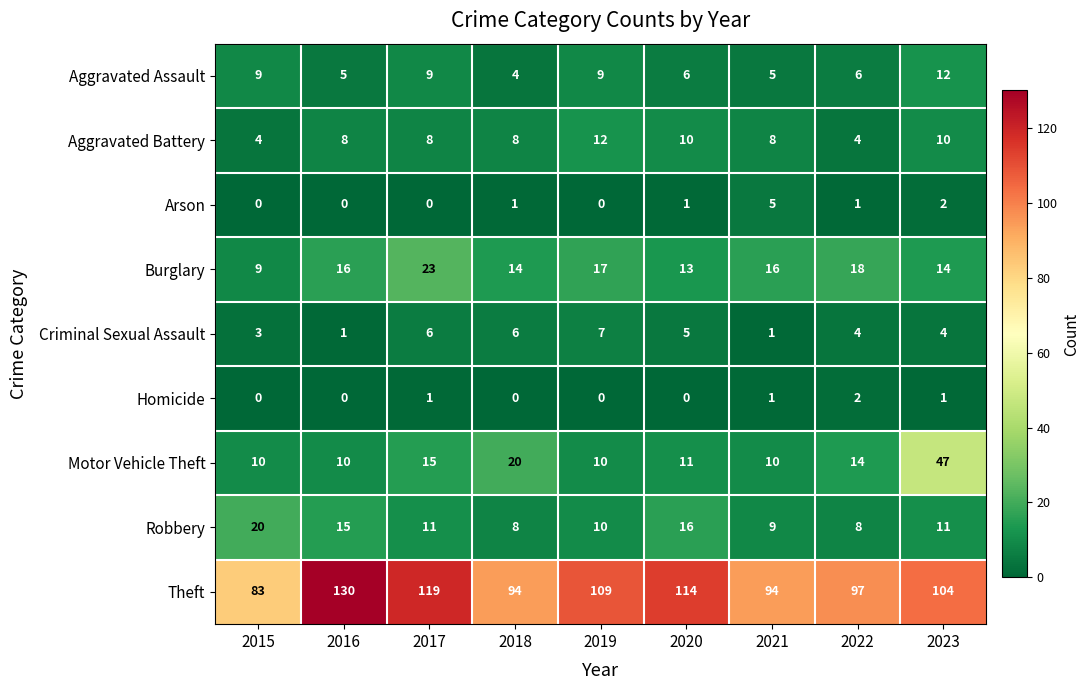

What is the difference between the Robbery values at 2015 and 2017?

9